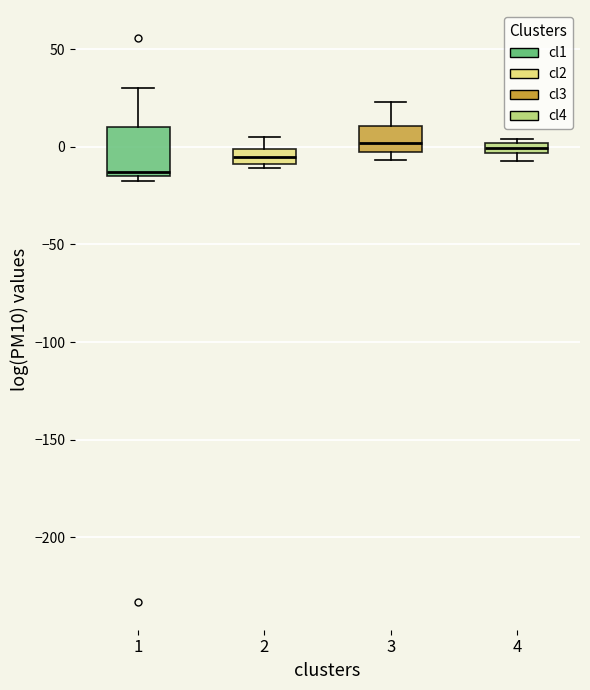

Which box is the tallest, from its lower edge to its upper edge?

1